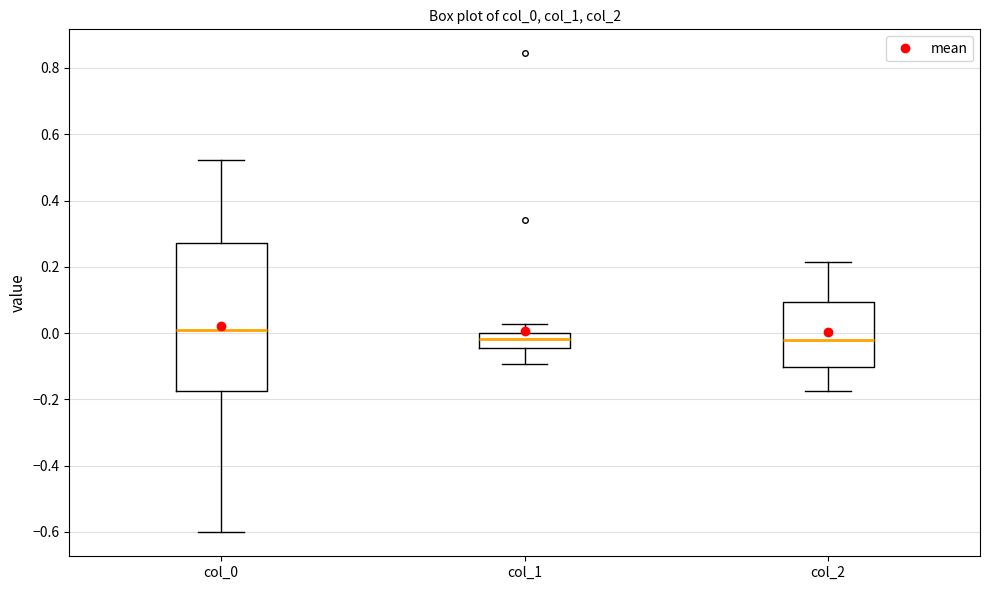

Which box is the tallest, from its lower edge to its upper edge?

col_0